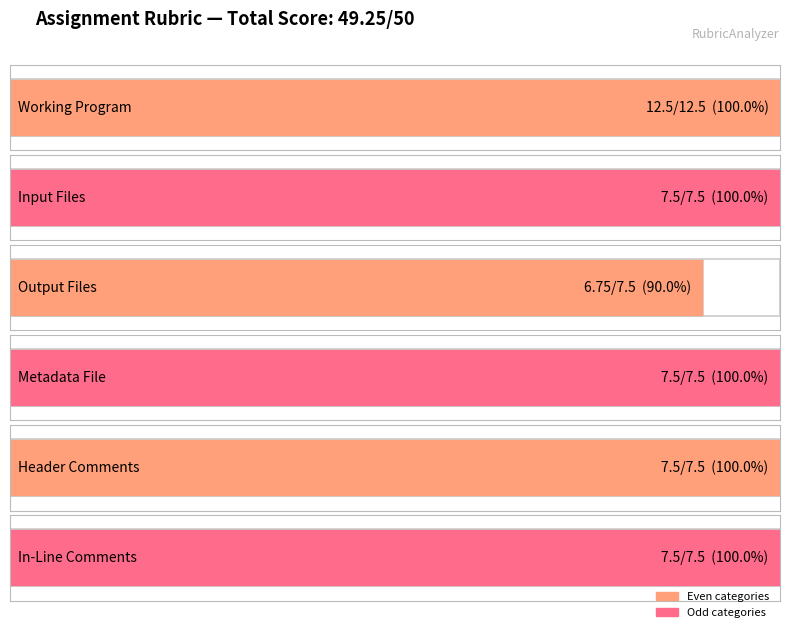

List the labels in order of value, largest first.

Working Program, Input Files, Metadata File, Header Comments, In-Line Comments, Output Files